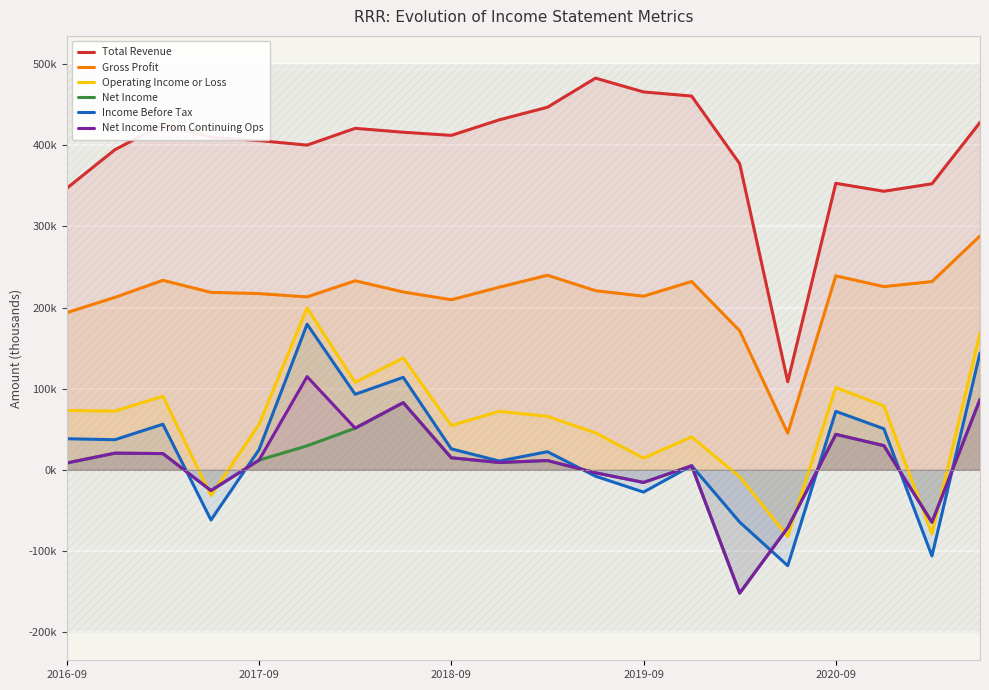

Which series has the largest total across all categories?

Total Revenue